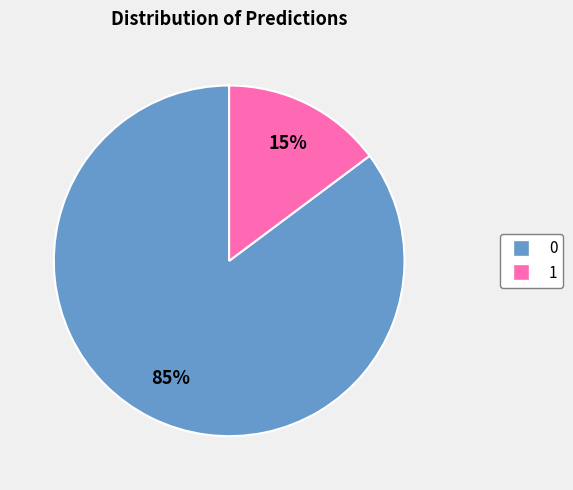

Rank the categories by value from lowest to highest.

1, 0